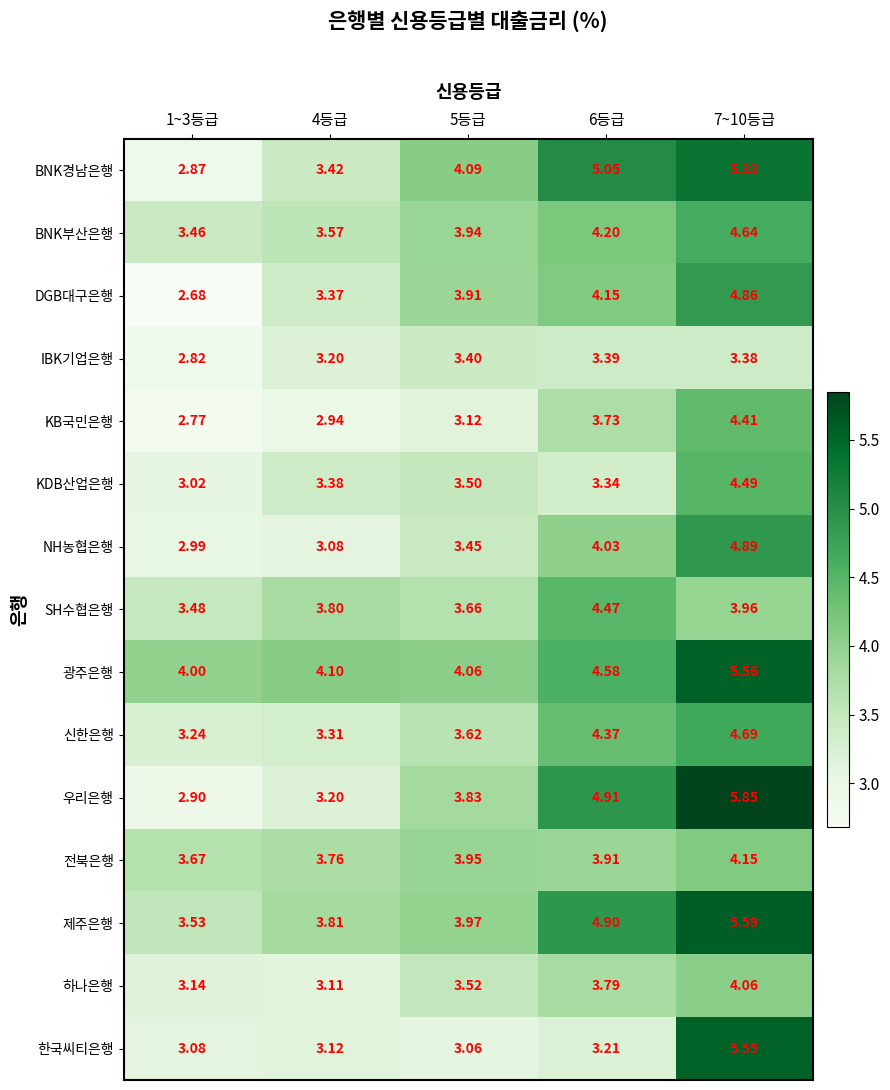

Rank the series by their maximum value, from highest to lowest.

우리은행, 제주은행, 광주은행, 한국씨티은행, BNK경남은행, NH농협은행, DGB대구은행, 신한은행, BNK부산은행, KDB산업은행, SH수협은행, KB국민은행, 전북은행, 하나은행, IBK기업은행